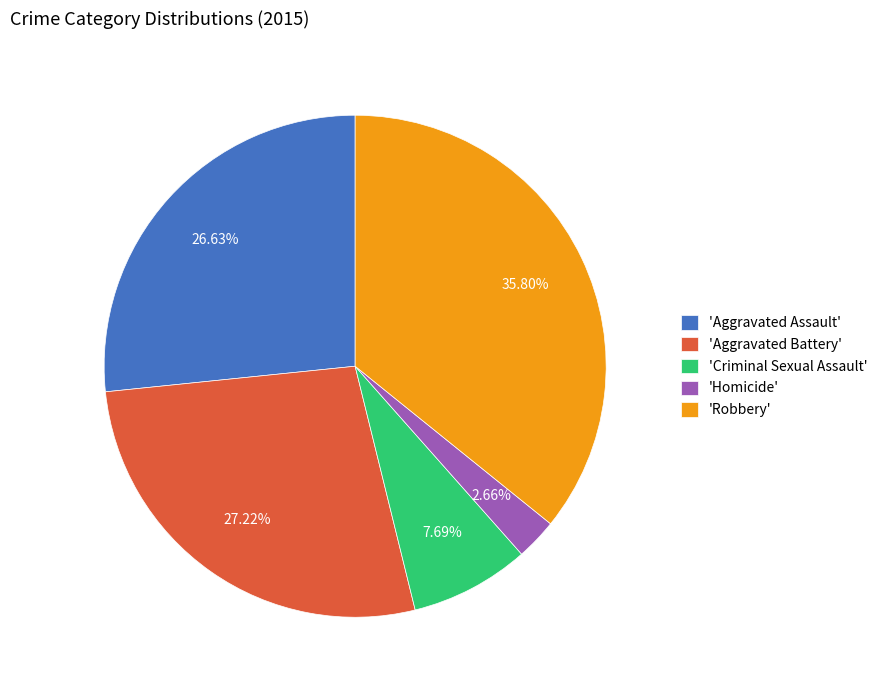

Does 'Robbery' account for over 50% of the chart?

No